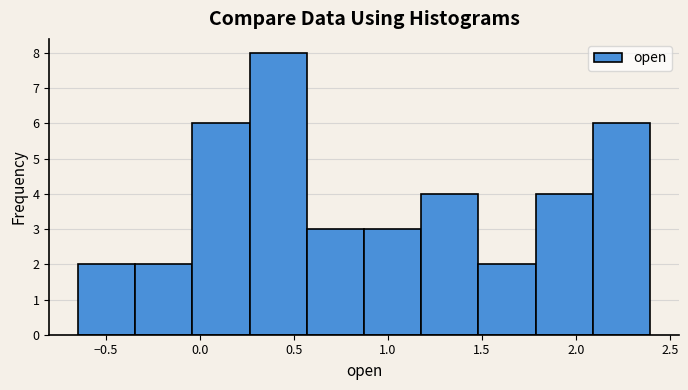

Reading left to right, transcribe this chart: for each bar, give the range it covers on the x-axis and its height. Neither the bar edges nor the heights are printed on the chart, so give them approximately, as read against the axes.

-0.65 to -0.35: 2
-0.35 to -0.05: 2
-0.05 to 0.25: 6
0.25 to 0.55: 8
0.55 to 0.85: 3
0.85 to 1.20: 3
1.20 to 1.50: 4
1.50 to 1.80: 2
1.80 to 2.10: 4
2.10 to 2.40: 6